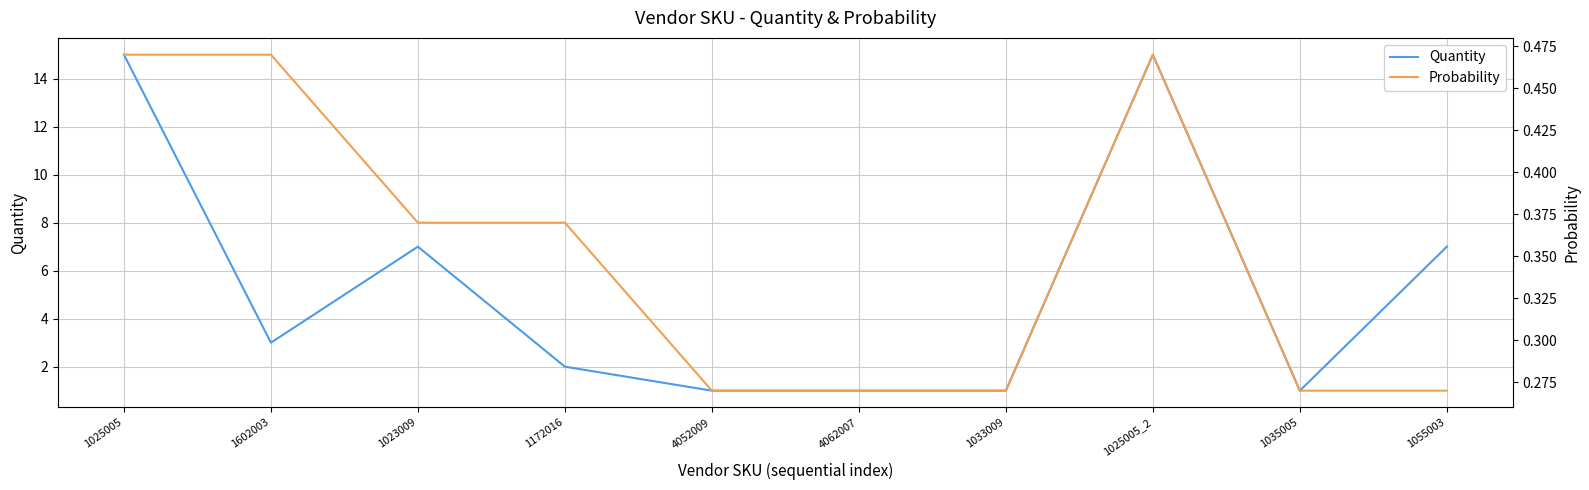

At 1033009, list the series in order from largest to smallest.

Quantity, Probability